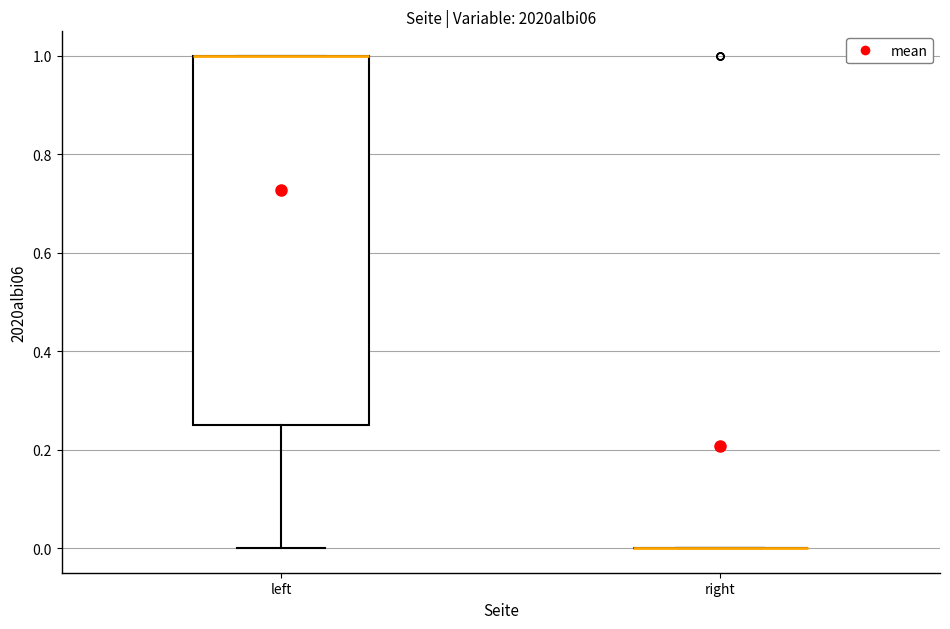

Where is the lower edge of the box for left on the y-axis? The values are not printed on the chart, so give them approximately, as read against the axis.

0.26